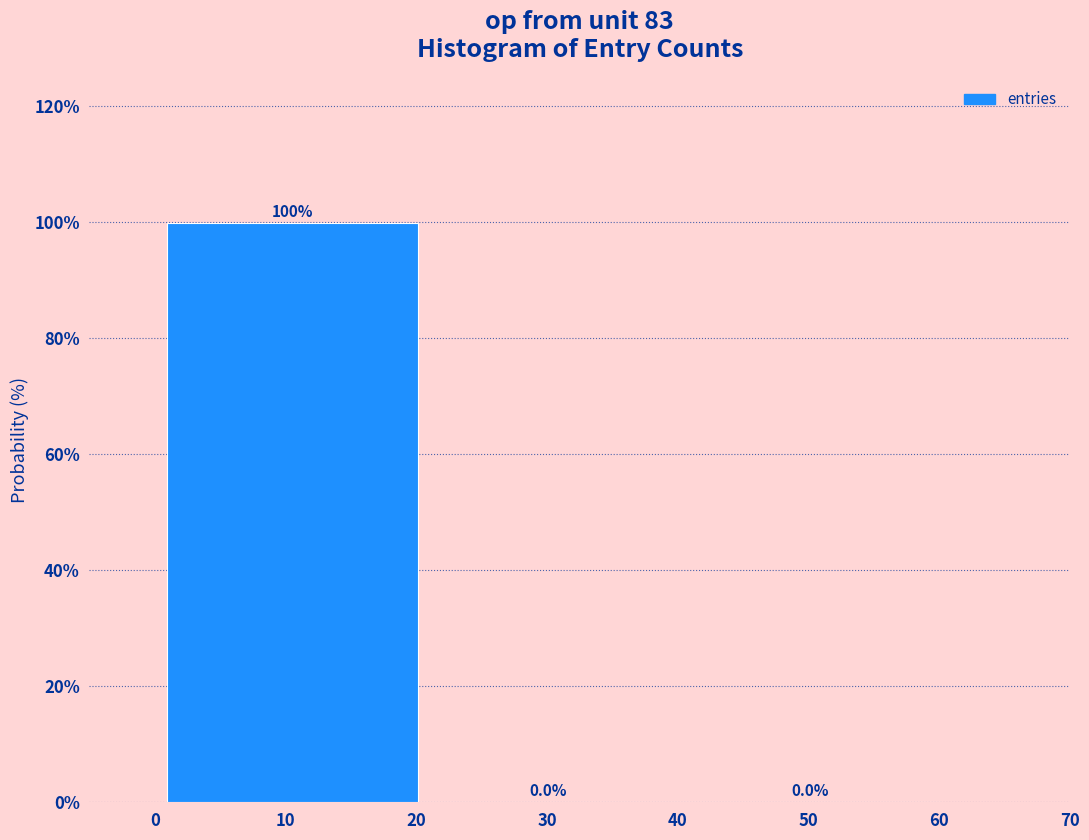

How tall is the bar that spans 0.9 to 20.1 on the x-axis? The bar edges are not printed on the chart, so give them approximately, as read against the axis.

100.0